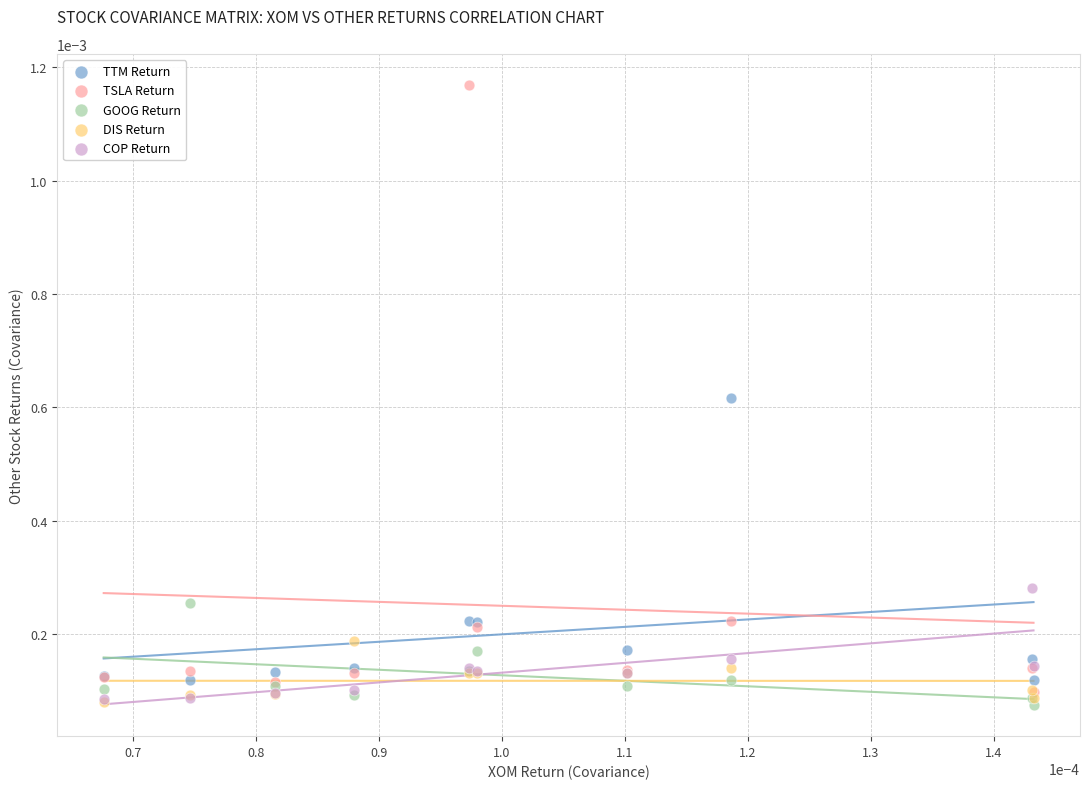

What are all the series names shown in the legend?

TTM Return, TSLA Return, GOOG Return, DIS Return, COP Return